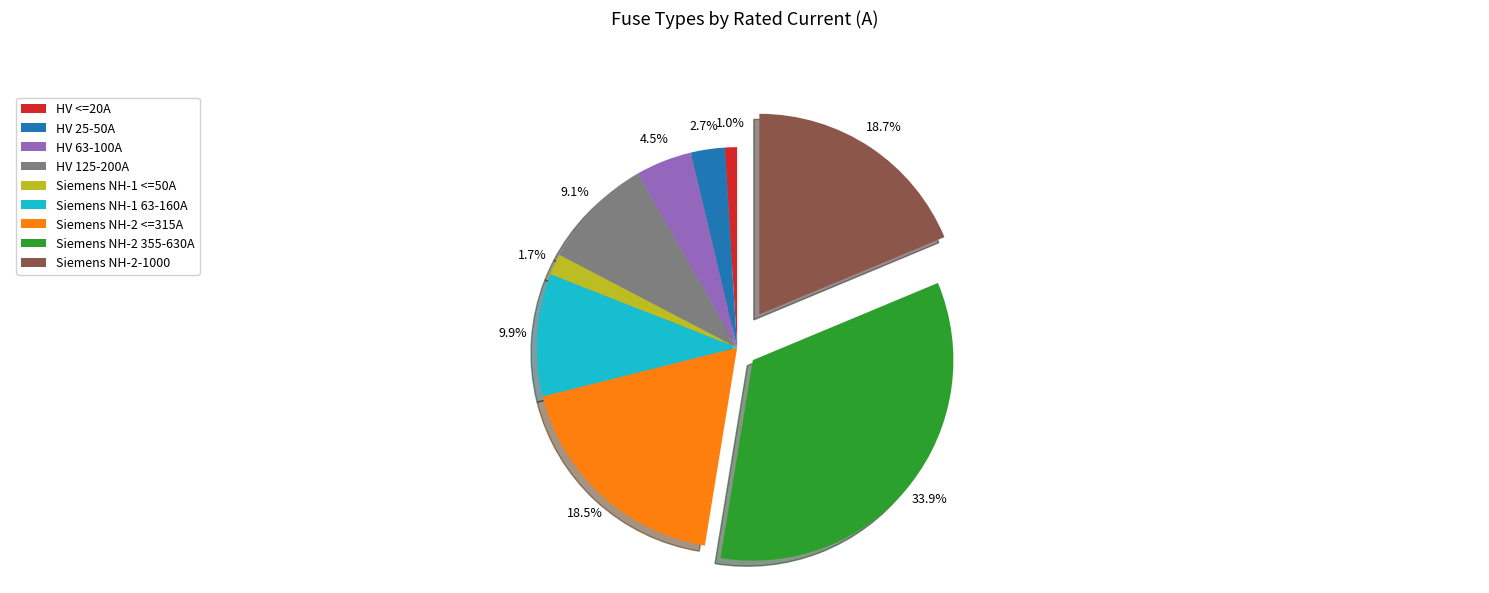

Between HV 63-100A and Siemens NH-2 355-630A, which is larger?

Siemens NH-2 355-630A